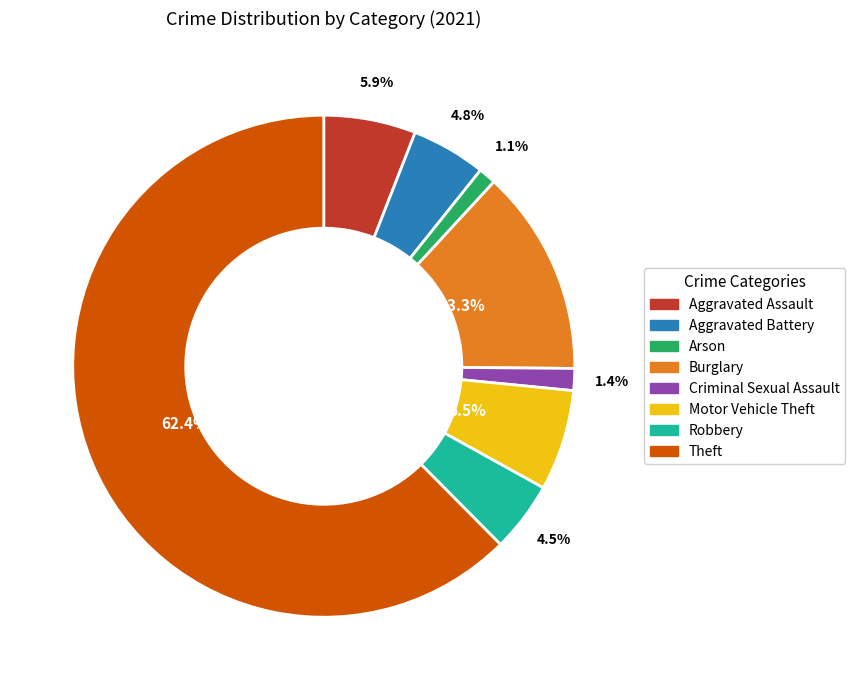

Count the number of slices in the pie.

8